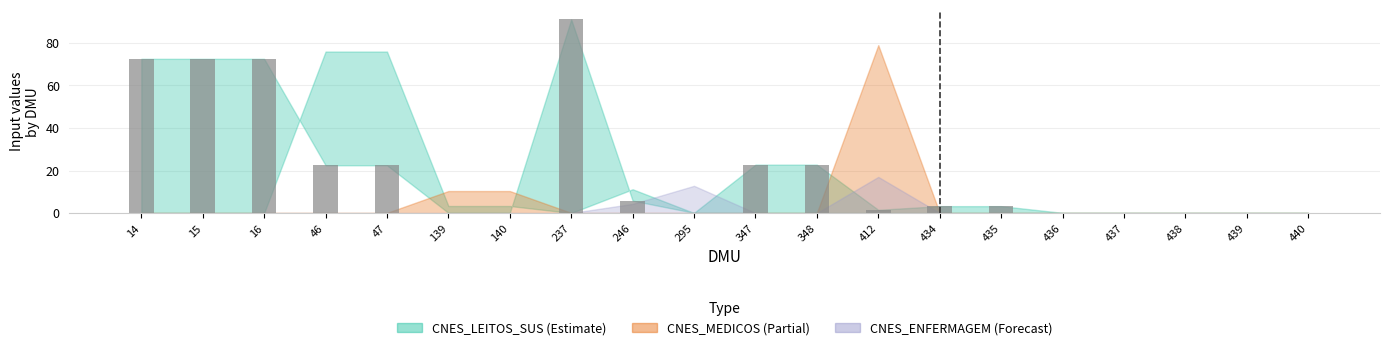

The value at 438 is 0.2. True or false?

True